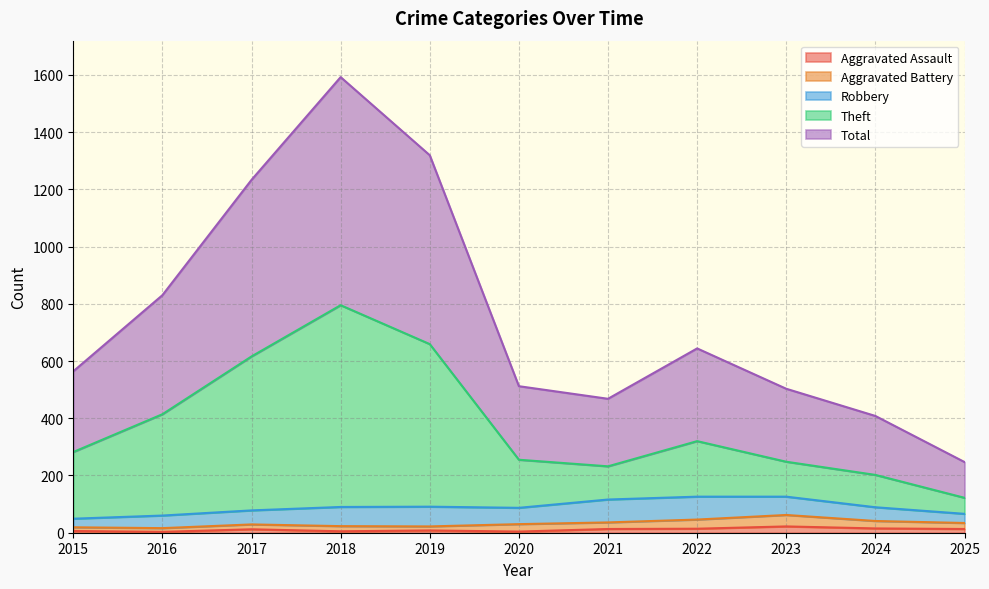

Does the chart have visible grid lines?

Yes